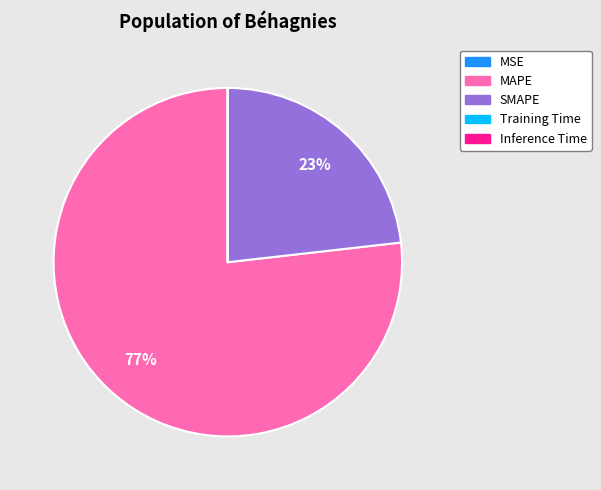

Do SMAPE and MAPE together represent more than half of the pie?

Yes